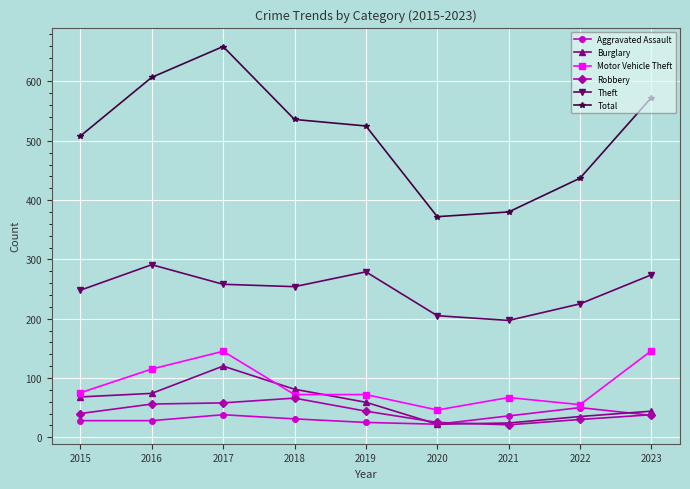

At which category does the chart reach its peak across all series?

2017